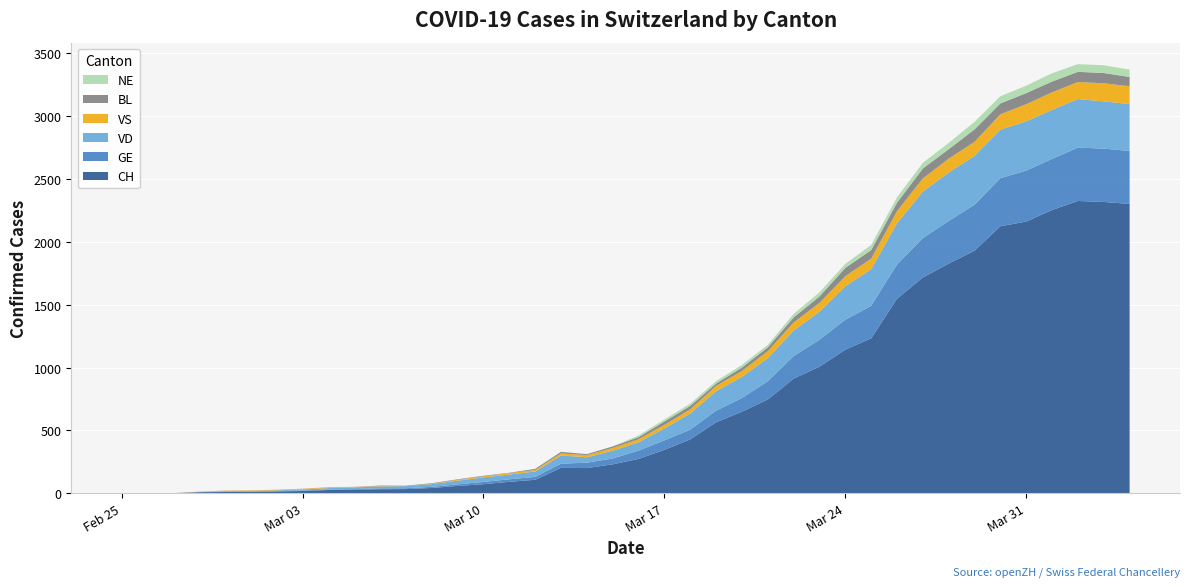

Reading left to right, what are all the values shown in this chart?

CH: 2020-02-25=0	2020-02-26=1	2020-02-27=1	2020-02-28=9	2020-02-29=11	2020-03-01=12	2020-03-02=15	2020-03-03=19	2020-03-04=27	2020-03-05=29	2020-03-06=33	2020-03-07=34	2020-03-08=43	2020-03-09=59	2020-03-10=73	2020-03-11=92	2020-03-12=108	2020-03-13=203	2020-03-14=201	2020-03-15=231	2020-03-16=274	2020-03-17=346	2020-03-18=429	2020-03-19=565	2020-03-20=649	2020-03-21=746	2020-03-22=912	2020-03-23=1007	2020-03-24=1142	2020-03-25=1232	2020-03-26=1547	2020-03-27=1716	2020-03-28=1826	2020-03-29=1929	2020-03-30=2123	2020-03-31=2160	2020-04-01=2252	2020-04-02=2324	2020-04-03=2316	2020-04-04=2300
GE: 2020-02-25=0	2020-02-26=1	2020-02-27=1	2020-02-28=2	2020-02-29=3	2020-03-01=3	2020-03-02=3	2020-03-03=4	2020-03-04=4	2020-03-05=5	2020-03-06=7	2020-03-07=7	2020-03-08=9	2020-03-09=13	2020-03-10=18	2020-03-11=20	2020-03-12=23	2020-03-13=33	2020-03-14=43	2020-03-15=46	2020-03-16=66	2020-03-17=75	2020-03-18=78	2020-03-19=92	2020-03-20=109	2020-03-21=145	2020-03-22=179	2020-03-23=214	2020-03-24=238	2020-03-25=258	2020-03-26=272	2020-03-27=313	2020-03-28=339	2020-03-29=365	2020-03-30=382	2020-03-31=405	2020-04-01=406	2020-04-02=424	2020-04-03=424	2020-04-04=421
VD: 2020-02-25=0	2020-02-26=0	2020-02-27=0	2020-02-28=0	2020-02-29=4	2020-03-01=4	2020-03-02=6	2020-03-03=8	2020-03-04=11	2020-03-05=14	2020-03-06=15	2020-03-07=16	2020-03-08=22	2020-03-09=29	2020-03-10=36	2020-03-11=38	2020-03-12=43	2020-03-13=65	2020-03-14=43	2020-03-15=62	2020-03-16=66	2020-03-17=95	2020-03-18=128	2020-03-19=155	2020-03-20=168	2020-03-21=184	2020-03-22=203	2020-03-23=223	2020-03-24=266	2020-03-25=291	2020-03-26=327	2020-03-27=370	2020-03-28=385	2020-03-29=388	2020-03-30=386	2020-03-31=392	2020-04-01=390	2020-04-02=386	2020-04-03=375	2020-04-04=373
VS: 2020-02-25=0	2020-02-26=0	2020-02-27=0	2020-02-28=3	2020-02-29=3	2020-03-01=4	2020-03-02=4	2020-03-03=5	2020-03-04=6	2020-03-05=3	2020-03-06=3	2020-03-07=0	2020-03-08=3	2020-03-09=7	2020-03-10=8	2020-03-11=11	2020-03-12=12	2020-03-13=17	2020-03-14=17	2020-03-15=22	2020-03-16=24	2020-03-17=29	2020-03-18=33	2020-03-19=42	2020-03-20=47	2020-03-21=55	2020-03-22=64	2020-03-23=70	2020-03-24=80	2020-03-25=84	2020-03-26=96	2020-03-27=104	2020-03-28=110	2020-03-29=112	2020-03-30=122	2020-03-31=136	2020-04-01=139	2020-04-02=135	2020-04-03=144	2020-04-04=142
BL: 2020-02-25=0	2020-02-26=0	2020-02-27=0	2020-02-28=0	2020-02-29=1	2020-03-01=1	2020-03-02=1	2020-03-03=1	2020-03-04=1	2020-03-05=1	2020-03-06=4	2020-03-07=4	2020-03-08=4	2020-03-09=4	2020-03-10=5	2020-03-11=3	2020-03-12=9	2020-03-13=12	2020-03-14=8	2020-03-15=12	2020-03-16=17	2020-03-17=26	2020-03-18=27	2020-03-19=19	2020-03-20=27	2020-03-21=30	2020-03-22=40	2020-03-23=51	2020-03-24=66	2020-03-25=68	2020-03-26=68	2020-03-27=79	2020-03-28=75	2020-03-29=99	2020-03-30=86	2020-03-31=88	2020-04-01=86	2020-04-02=81	2020-04-03=82	2020-04-04=73
NE: 2020-02-25=0	2020-02-26=0	2020-02-27=0	2020-02-28=0	2020-02-29=0	2020-03-01=0	2020-03-02=0	2020-03-03=0	2020-03-04=0	2020-03-05=0	2020-03-06=0	2020-03-07=0	2020-03-08=0	2020-03-09=0	2020-03-10=0	2020-03-11=0	2020-03-12=0	2020-03-13=0	2020-03-14=0	2020-03-15=0	2020-03-16=13	2020-03-17=16	2020-03-18=18	2020-03-19=19	2020-03-20=21	2020-03-21=20	2020-03-22=28	2020-03-23=33	2020-03-24=32	2020-03-25=41	2020-03-26=42	2020-03-27=45	2020-03-28=50	2020-03-29=60	2020-03-30=57	2020-03-31=59	2020-04-01=66	2020-04-02=61	2020-04-03=61	2020-04-04=59